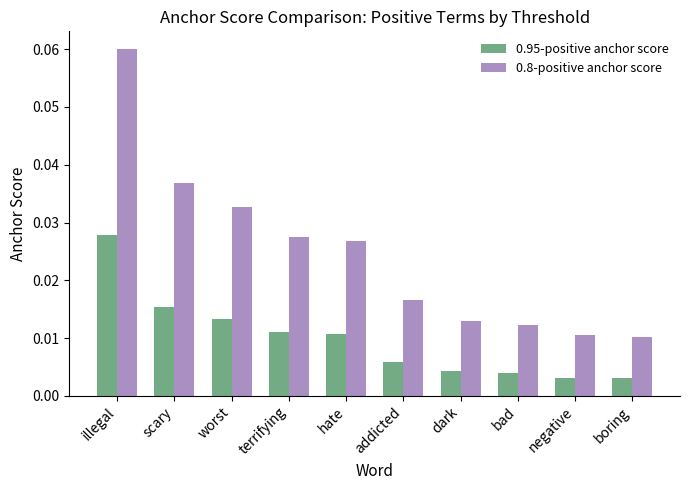

At how many categories does at least one series exceed 0?

10